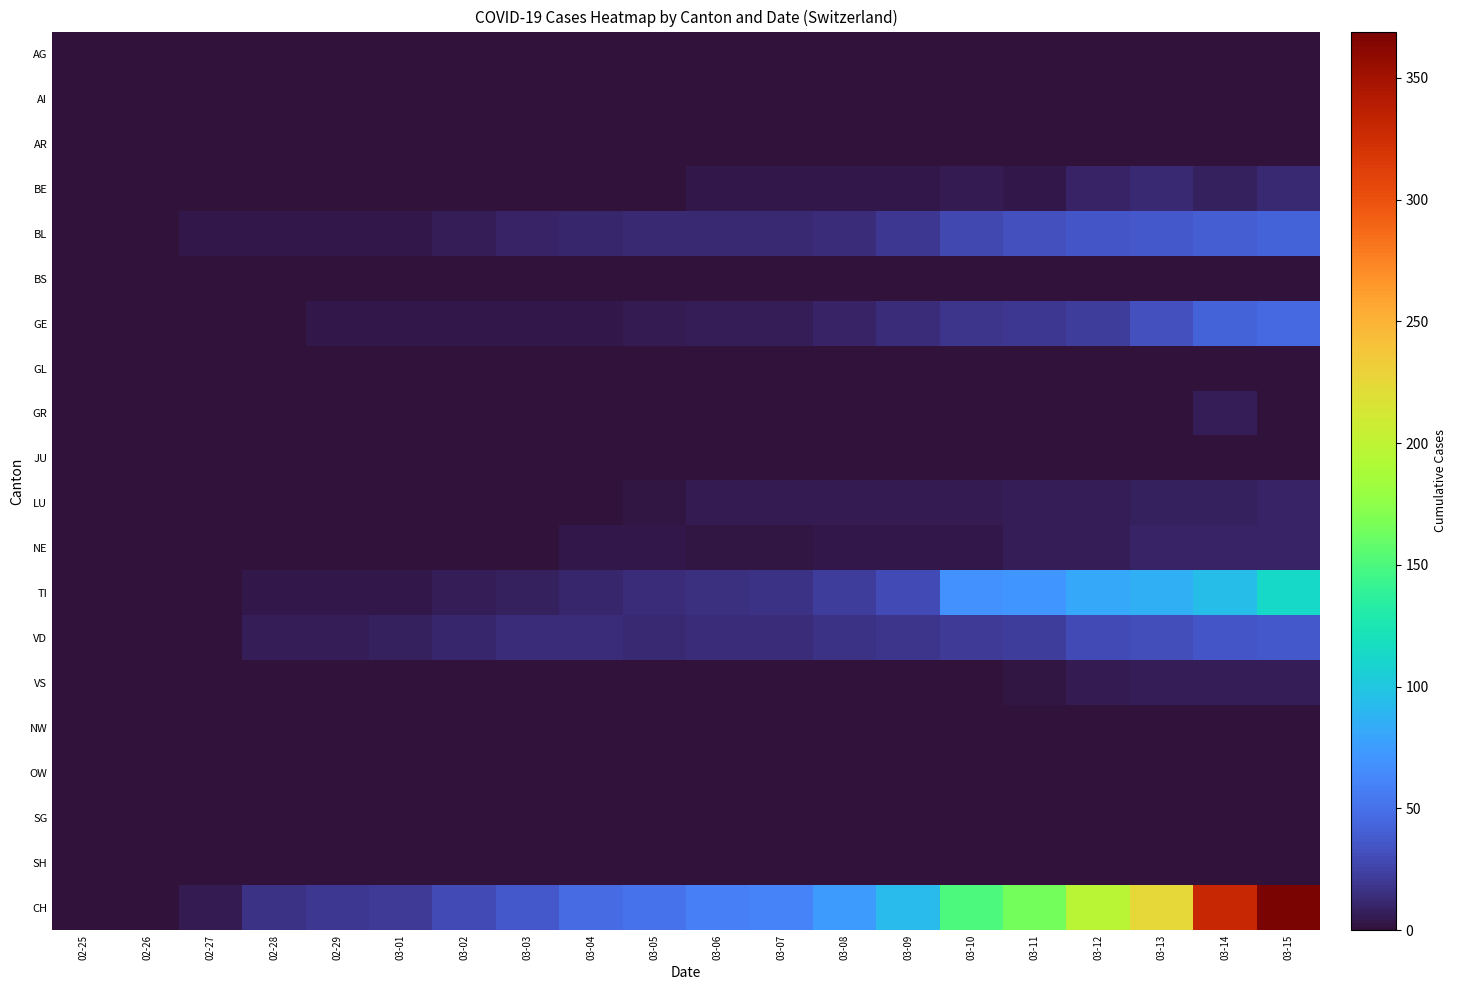

Which has a higher value, 03-12 or 03-11?

03-12